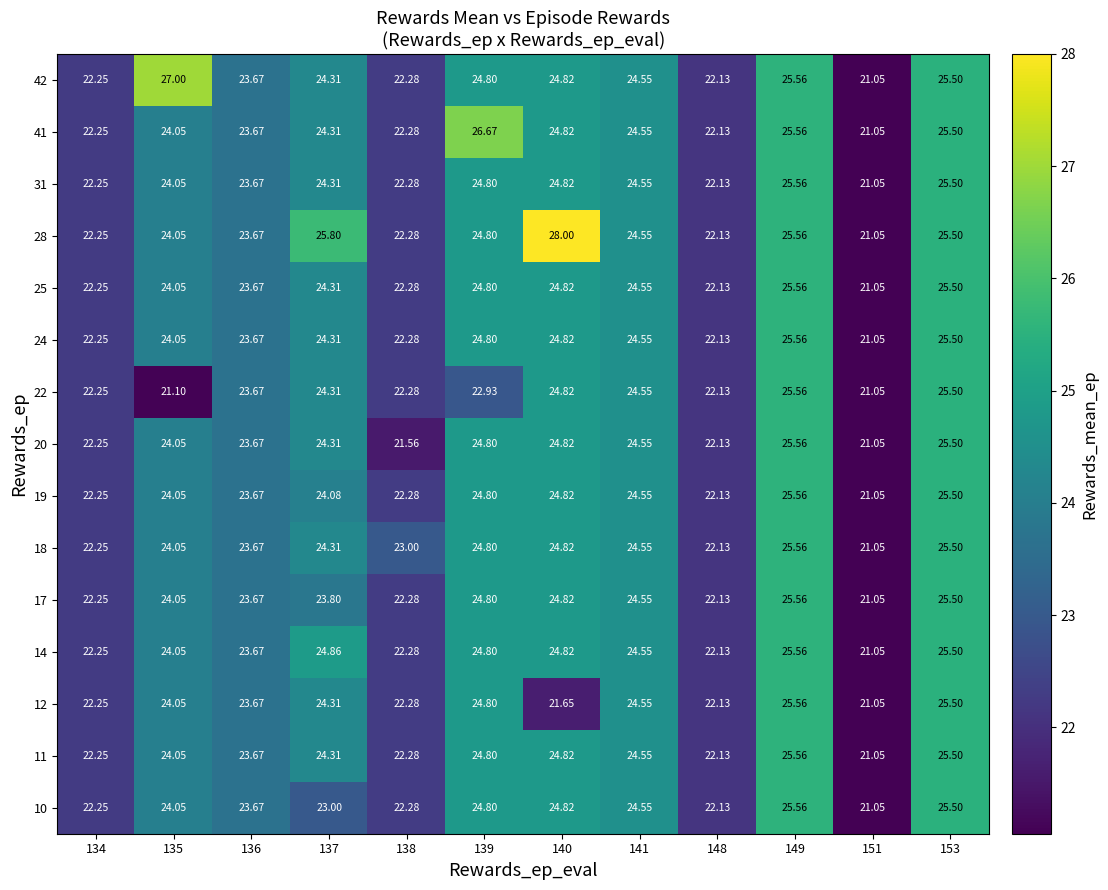

Is the value of 28 at 151 greater than the value of 18 at 139?

No